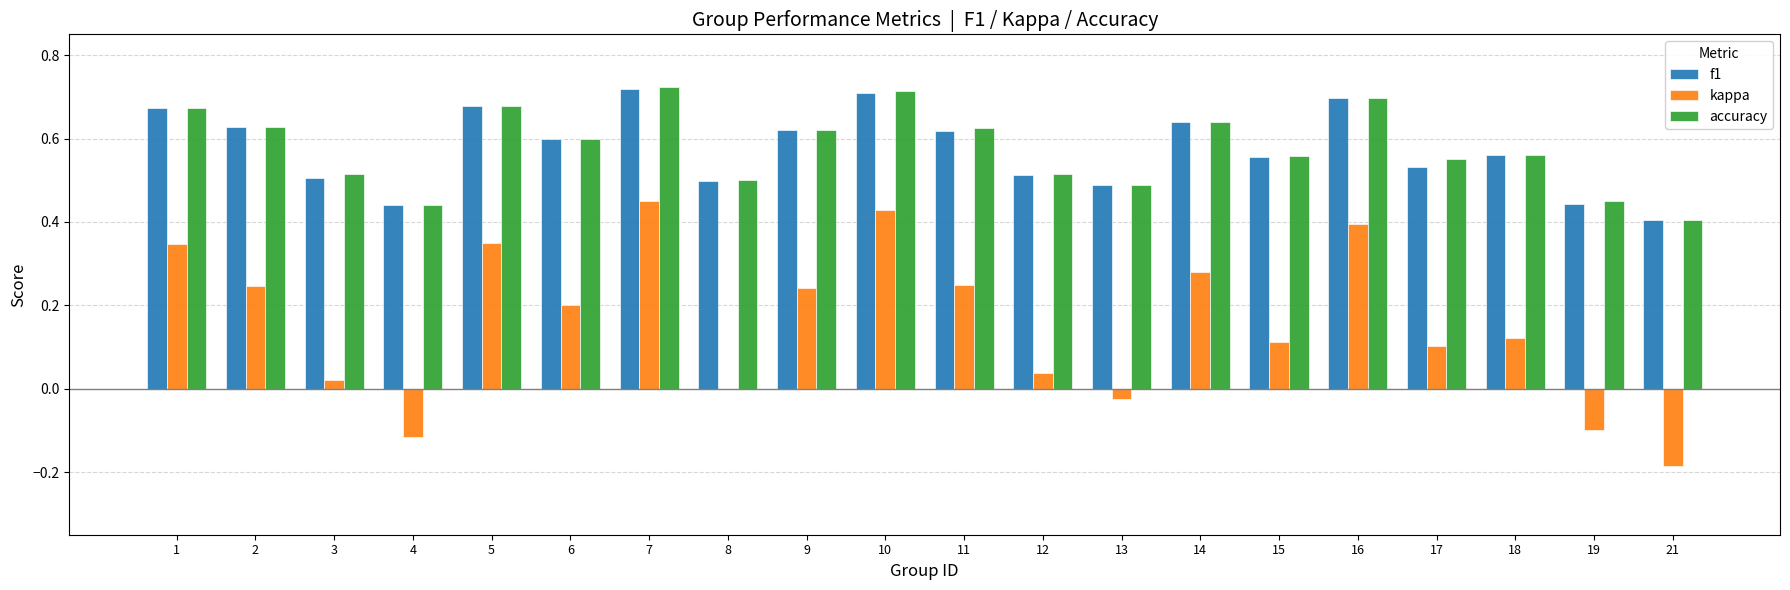

What is the total value across all series at 8?

1.0